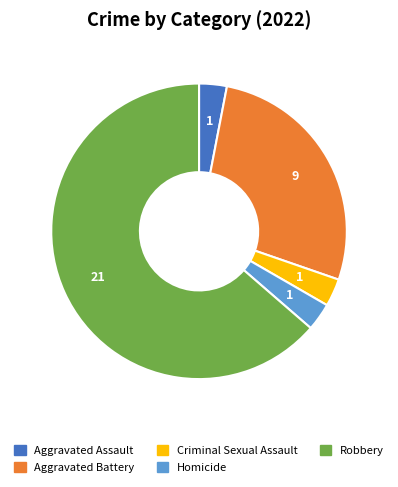

Combined, do Robbery and Aggravated Battery account for over 50%?

Yes